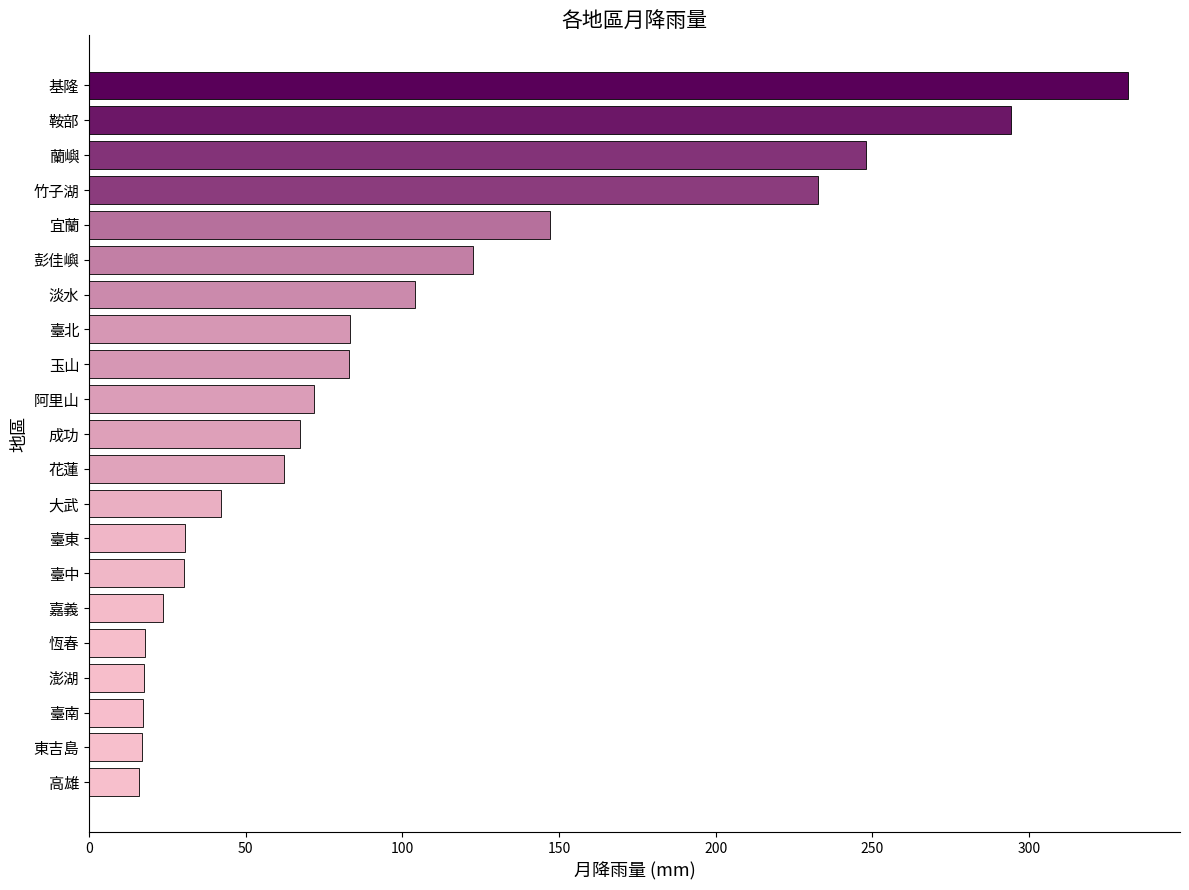

Between 彭佳嶼 and 成功, which is larger?

彭佳嶼